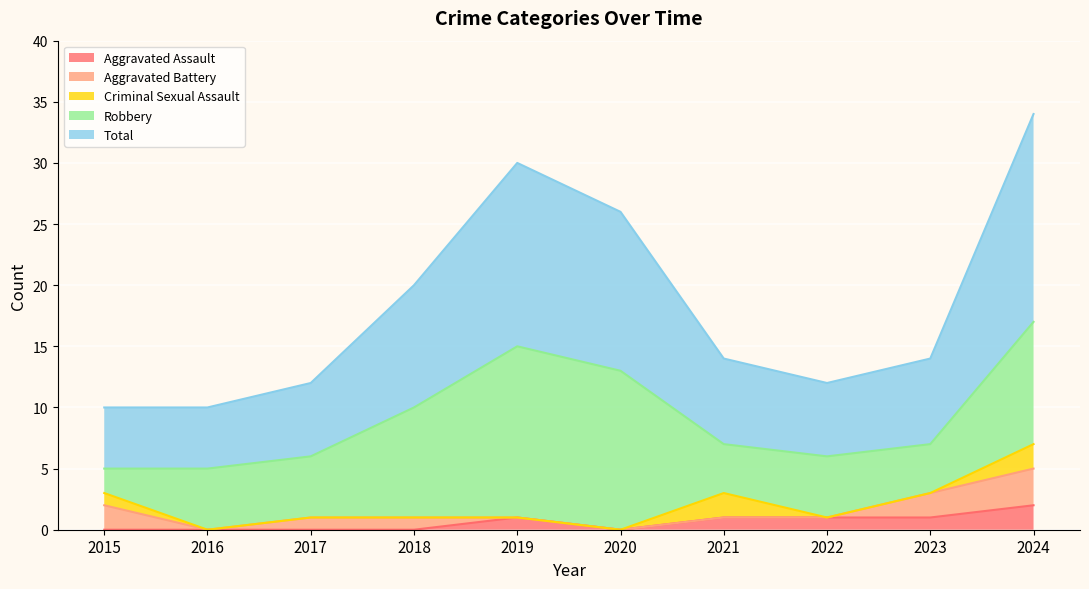

Rank the categories by Criminal Sexual Assault value from highest to lowest.

2021, 2024, 2015, 2016, 2017, 2018, 2019, 2020, 2022, 2023